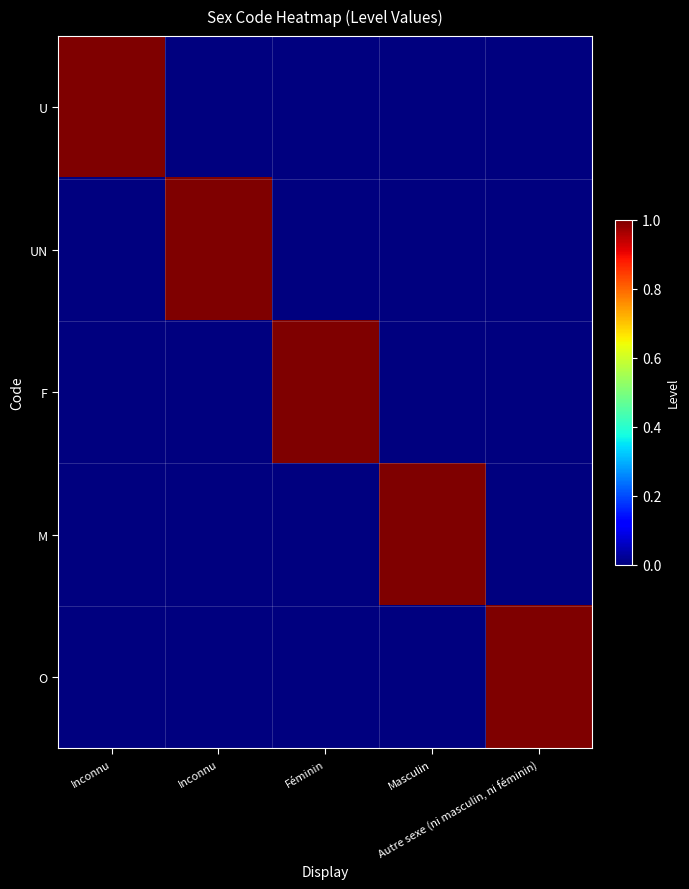

What is the greatest value displayed?

1